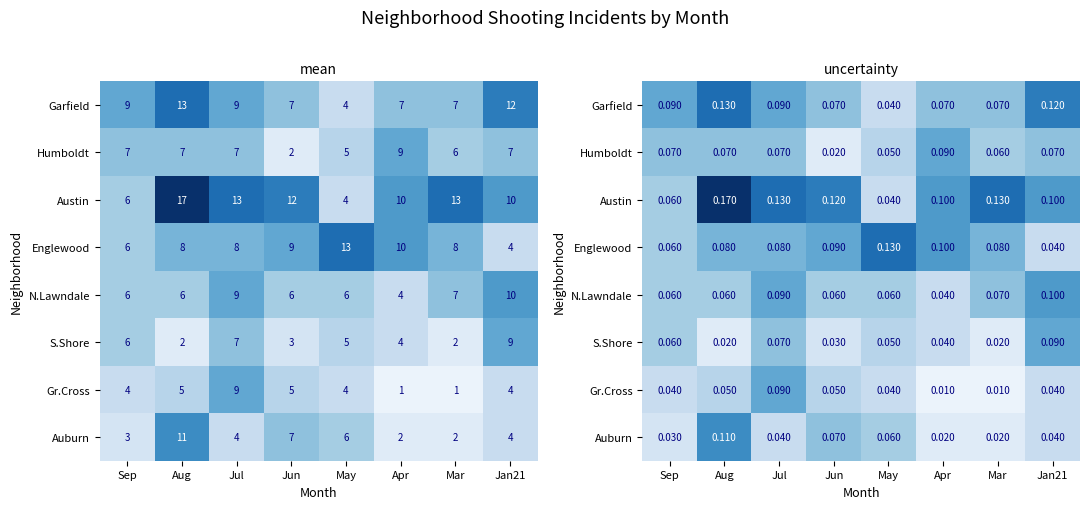

Which category has the lowest value across all series?

Apr